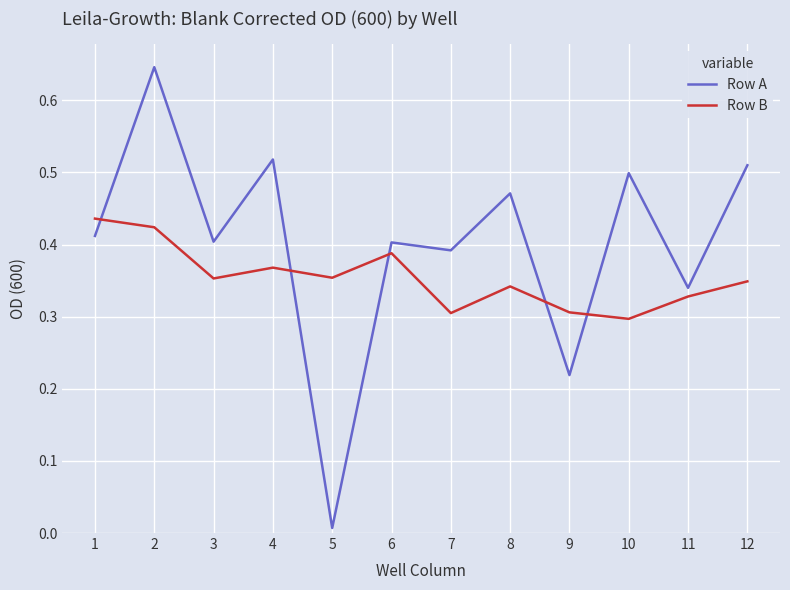

True or false: Row B has a value of 0.6 at 3.

False